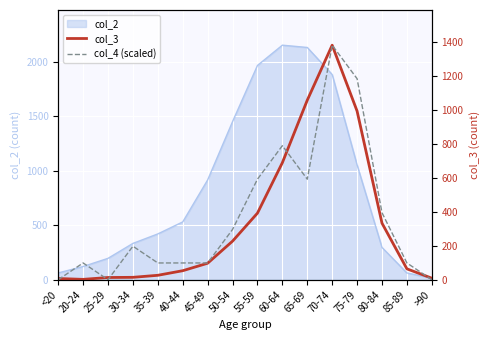

Is it true that col_2 equals 1450 at 50-54?

True